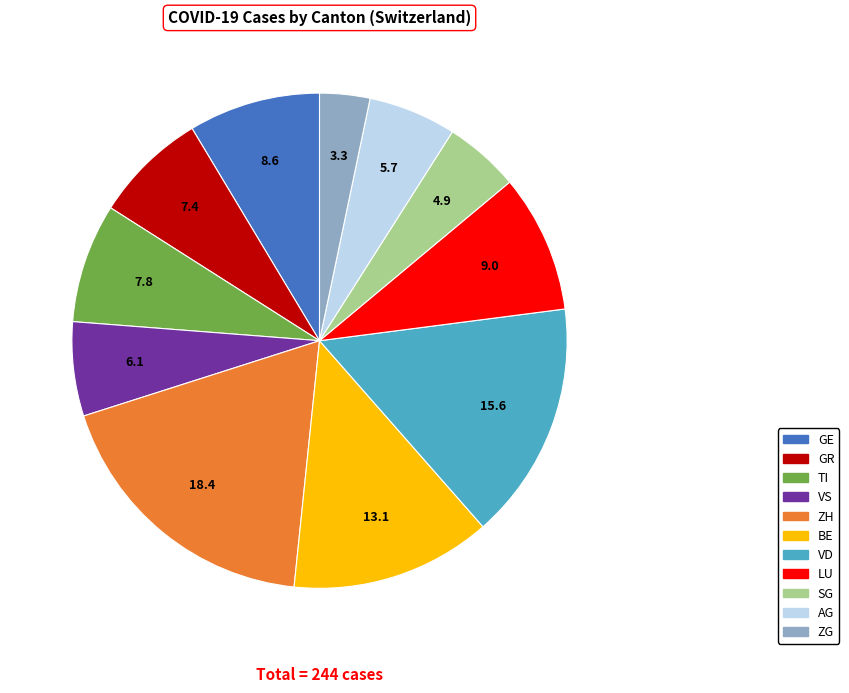

Does any single category account for the majority?

No